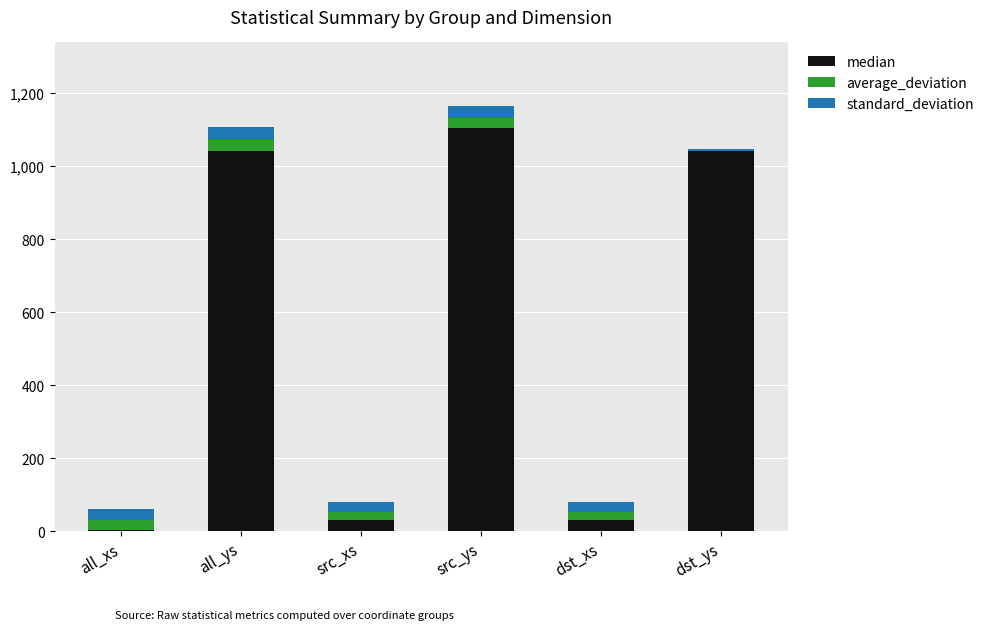

What is the maximum value for median?

1105.0